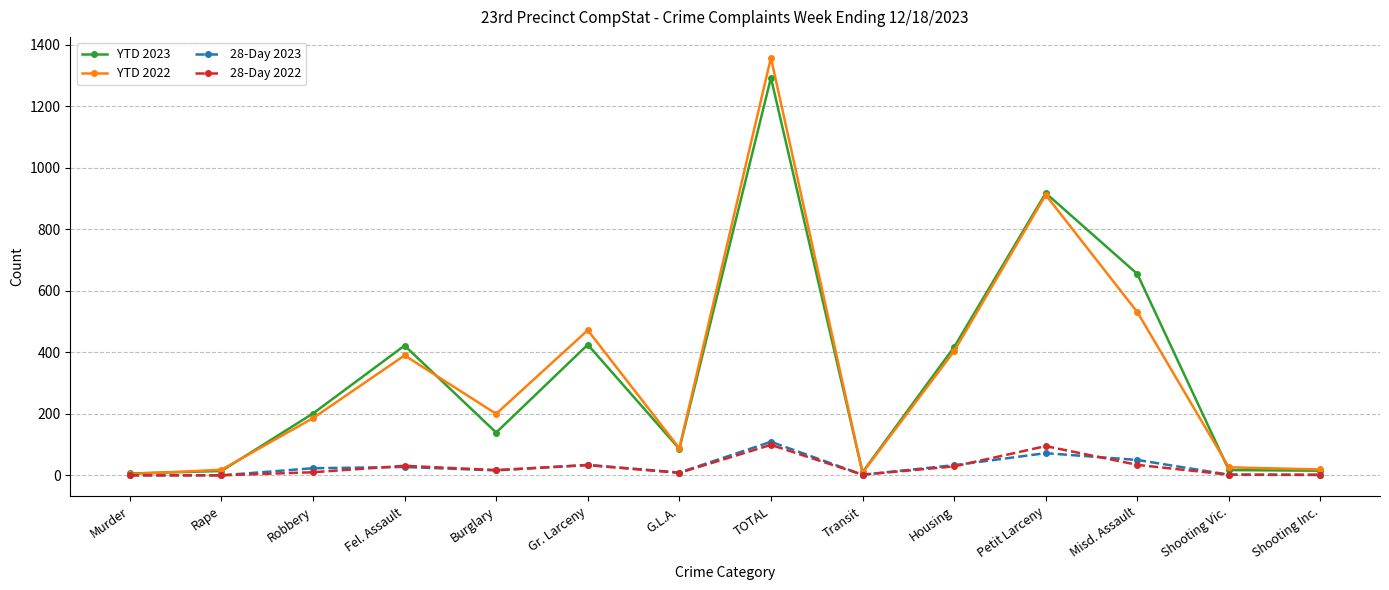

True or false: 28-Day 2023 and 28-Day 2022 cross at least once.

True